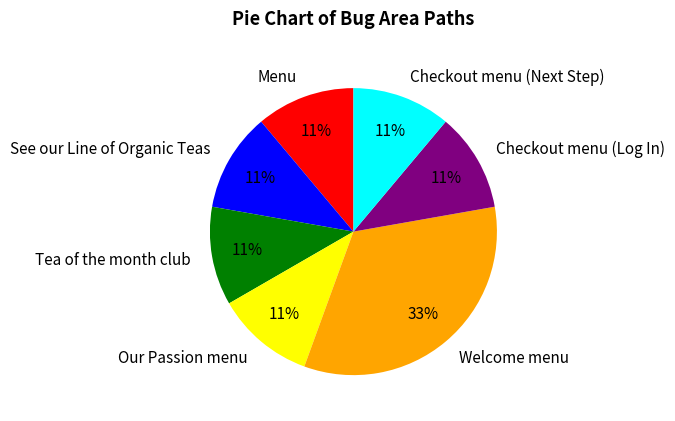

To the nearest percent, what is the combined percentage of Checkout menu (Next Step) and Checkout menu (Log In)?

22%